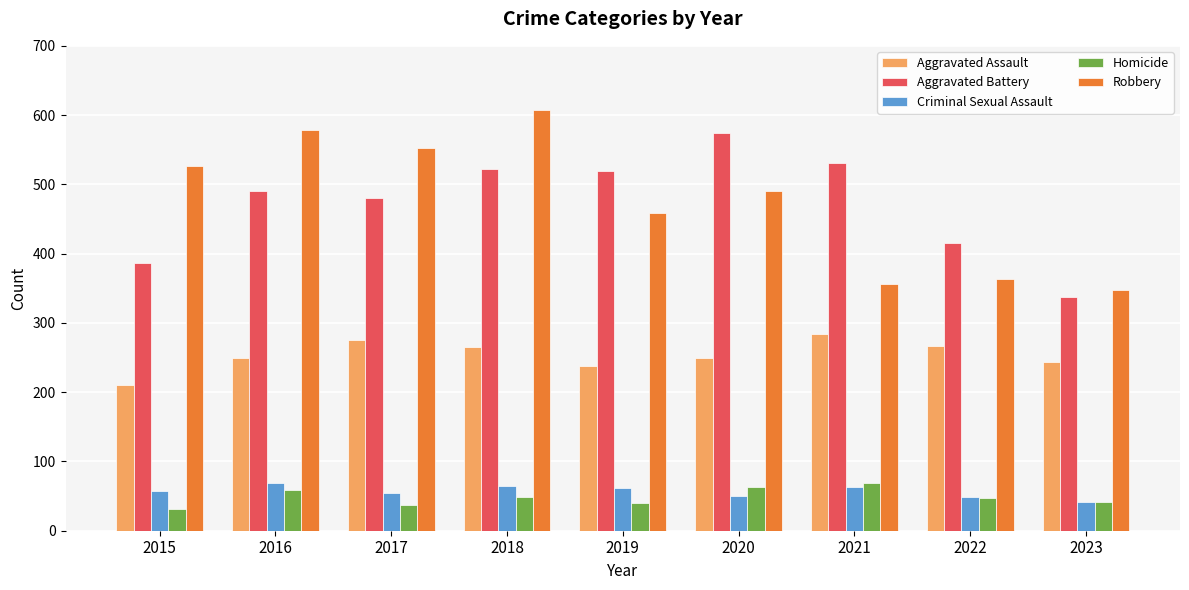

What is the maximum value shown in the chart?

608